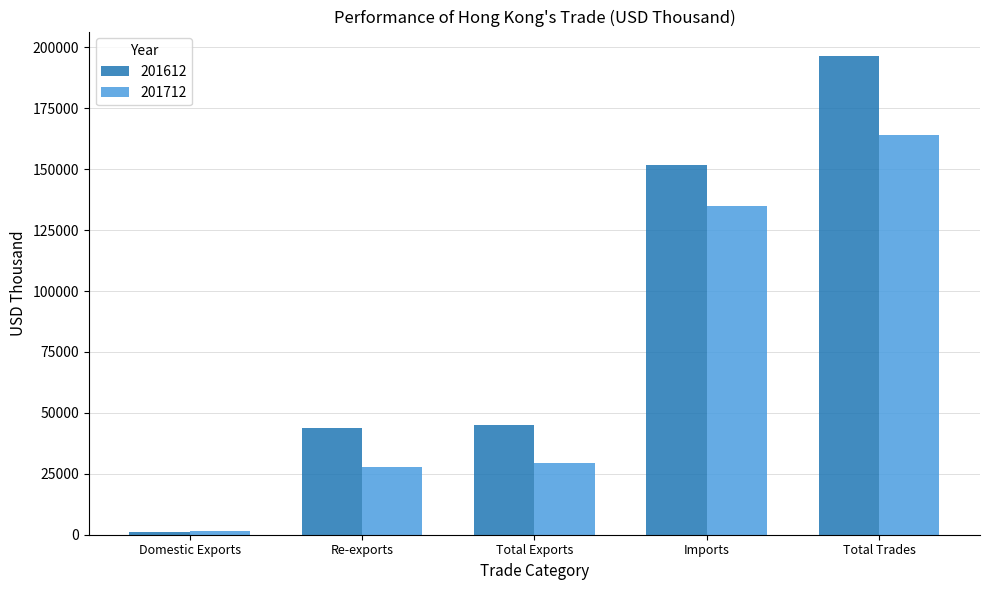

What is the minimum value shown in the chart?

1224.3